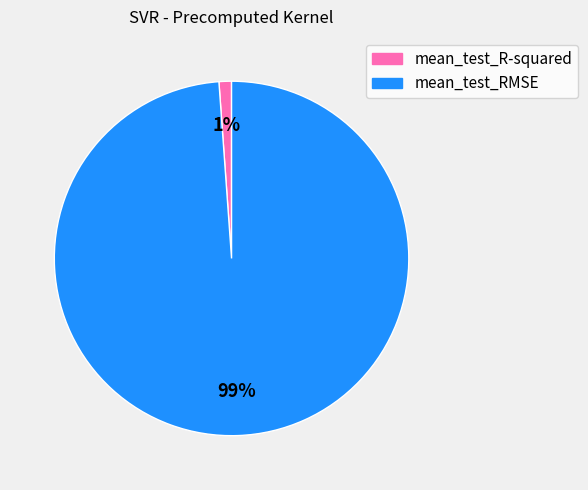

Count the number of slices in the pie.

2